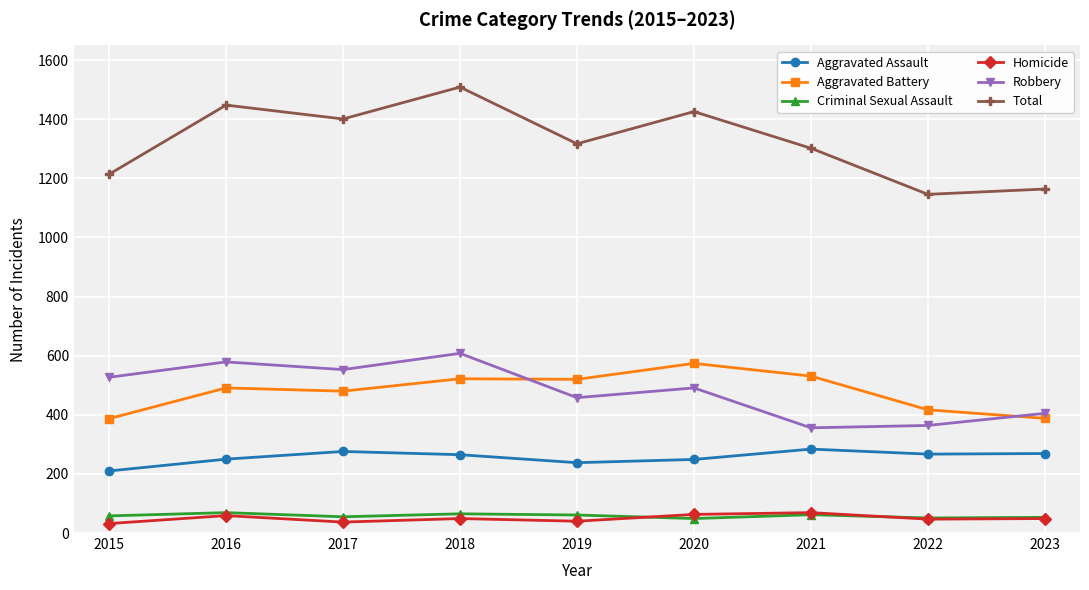

Read the Aggravated Assault value at 2020.

249